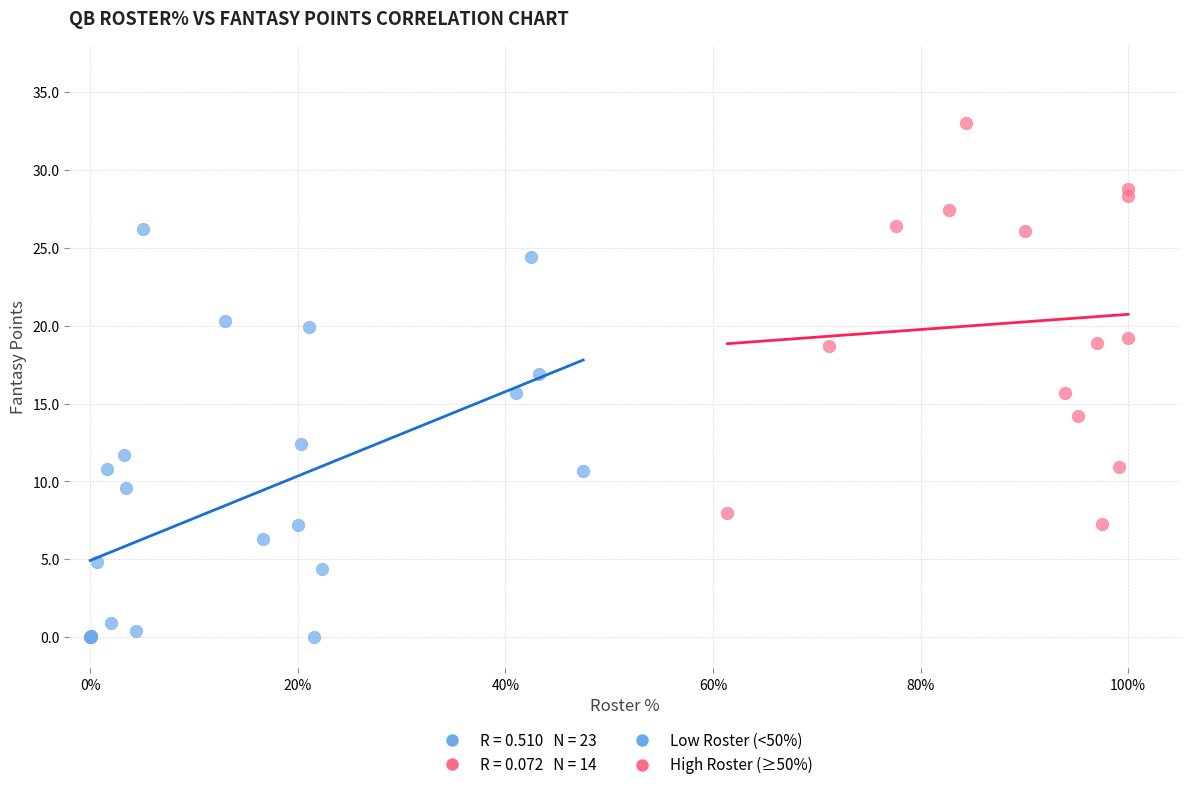

Which series contains the lowest Y value?

Low Roster (<50%)